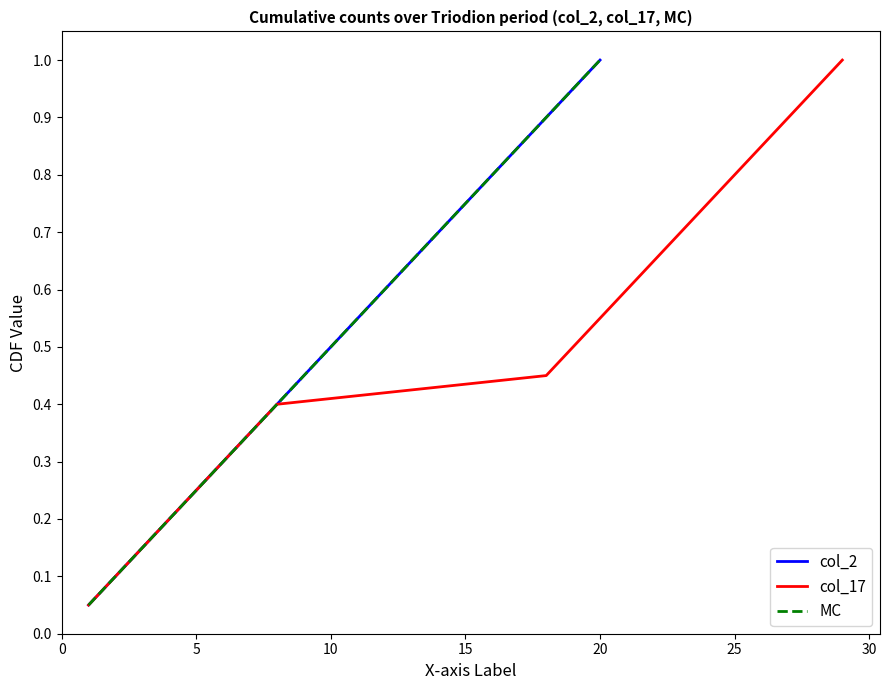

How many lines are shown in the chart?

3